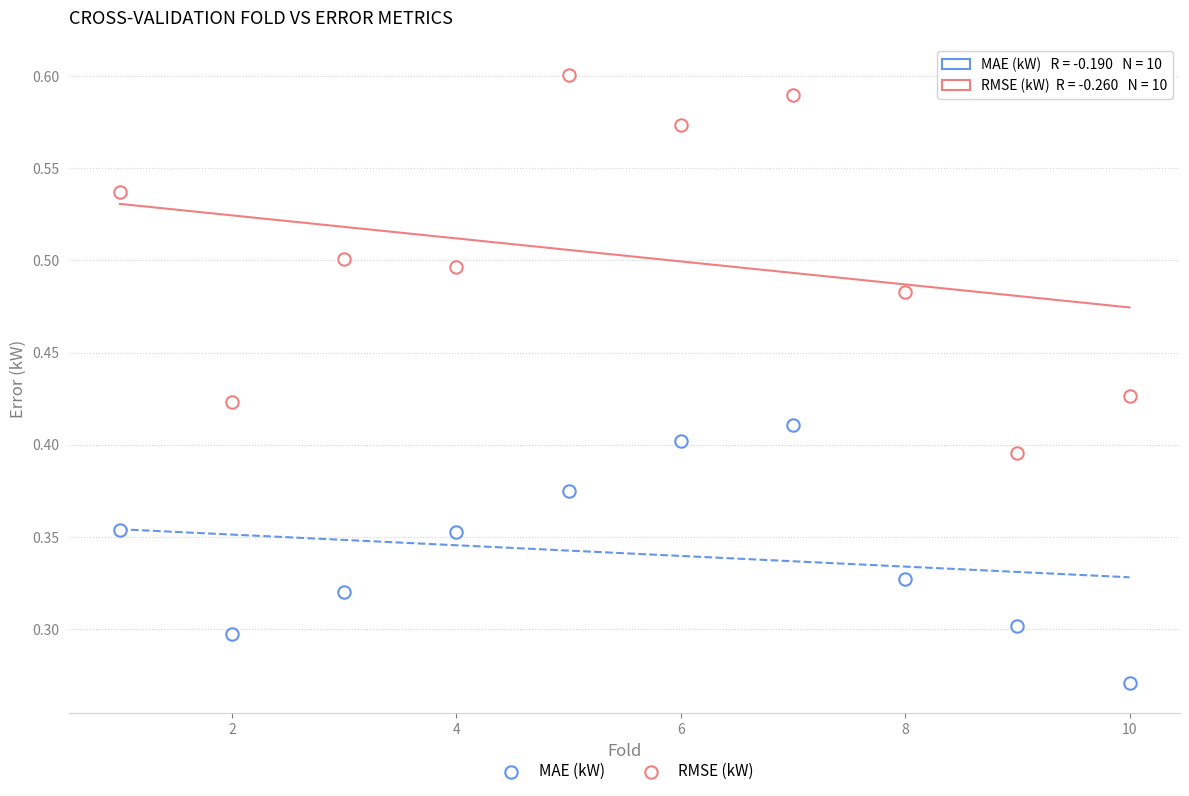

How many points are shown in the scatter plot?

20